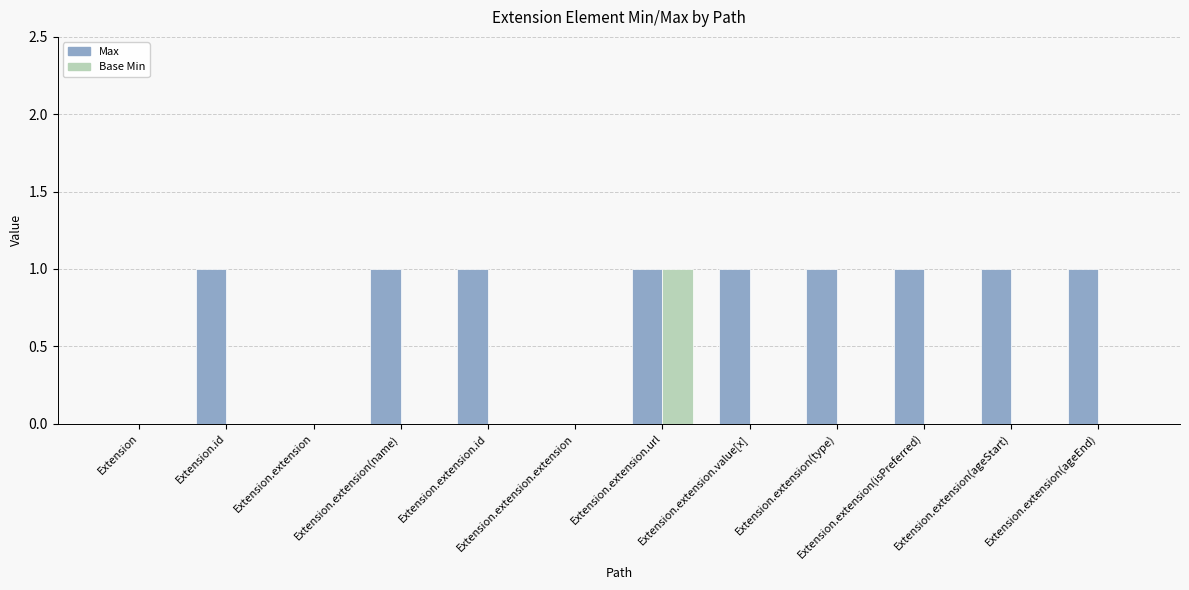

True or false: Base Min has a value of 1 at Extension.extension(ageEnd).

False